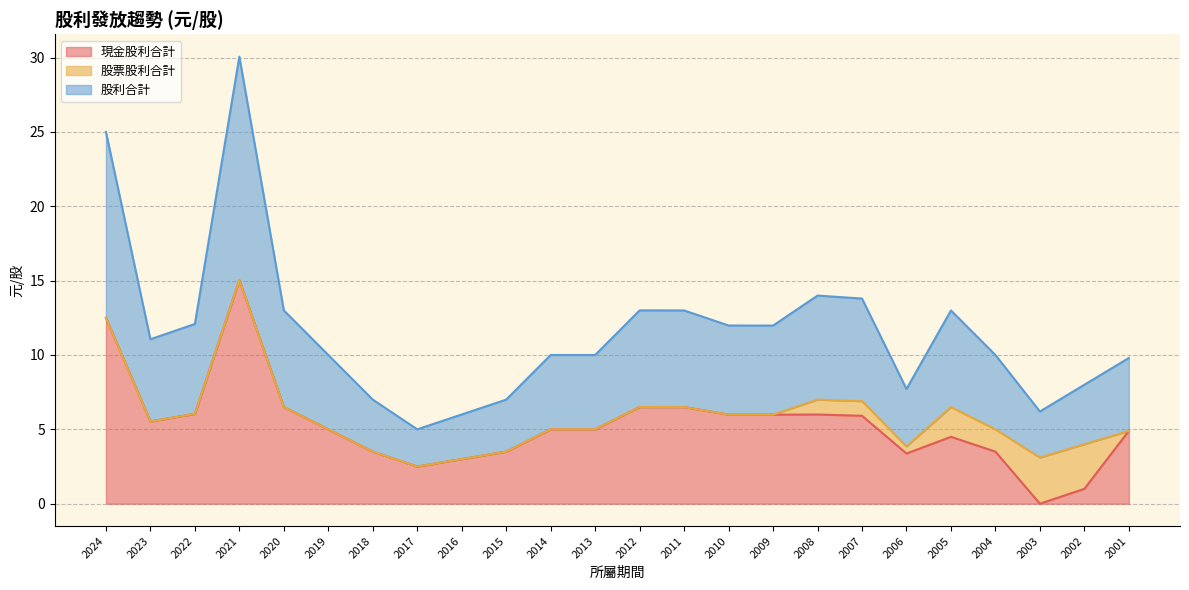

Is the value of 股利合計 at 2004 greater than the value of 現金股利合計 at 2005?

Yes